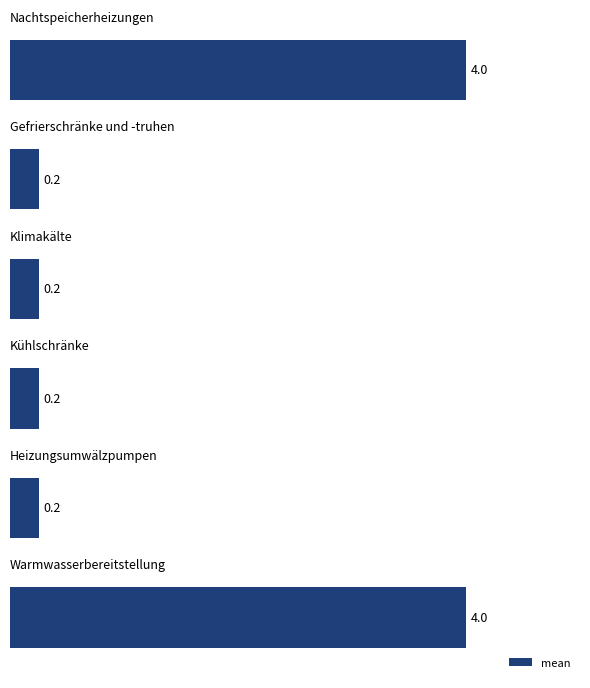

What is the average value?

1.5